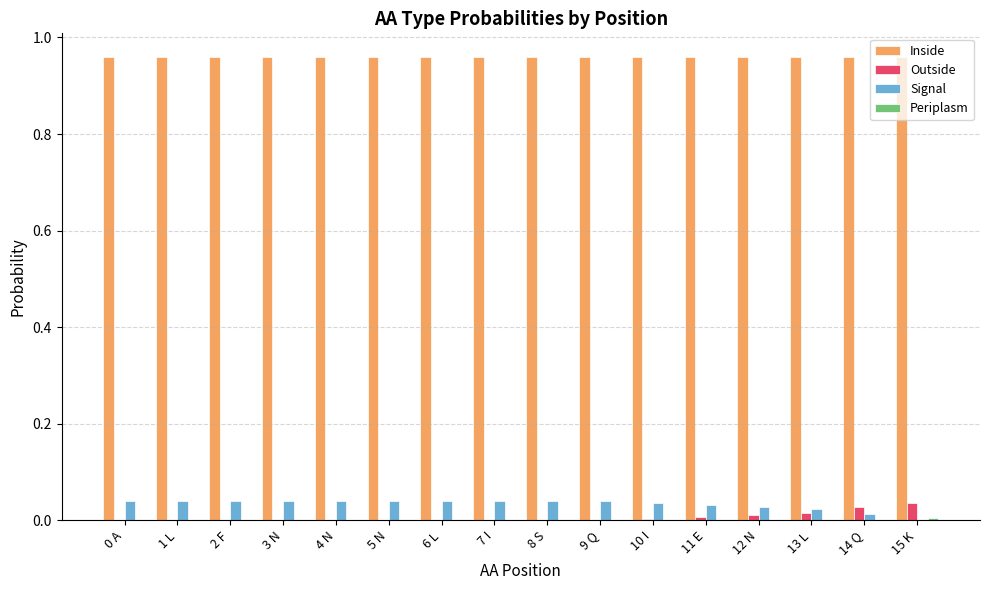

What is the sum of all Inside values?

15.4